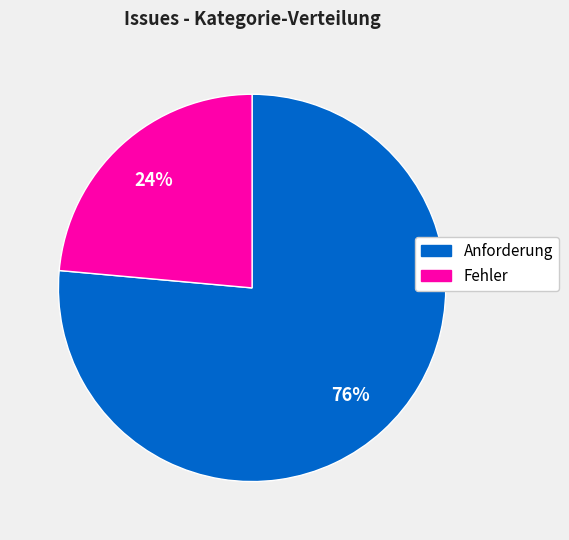

What percentage is the Fehler slice, to the nearest percent?

24%